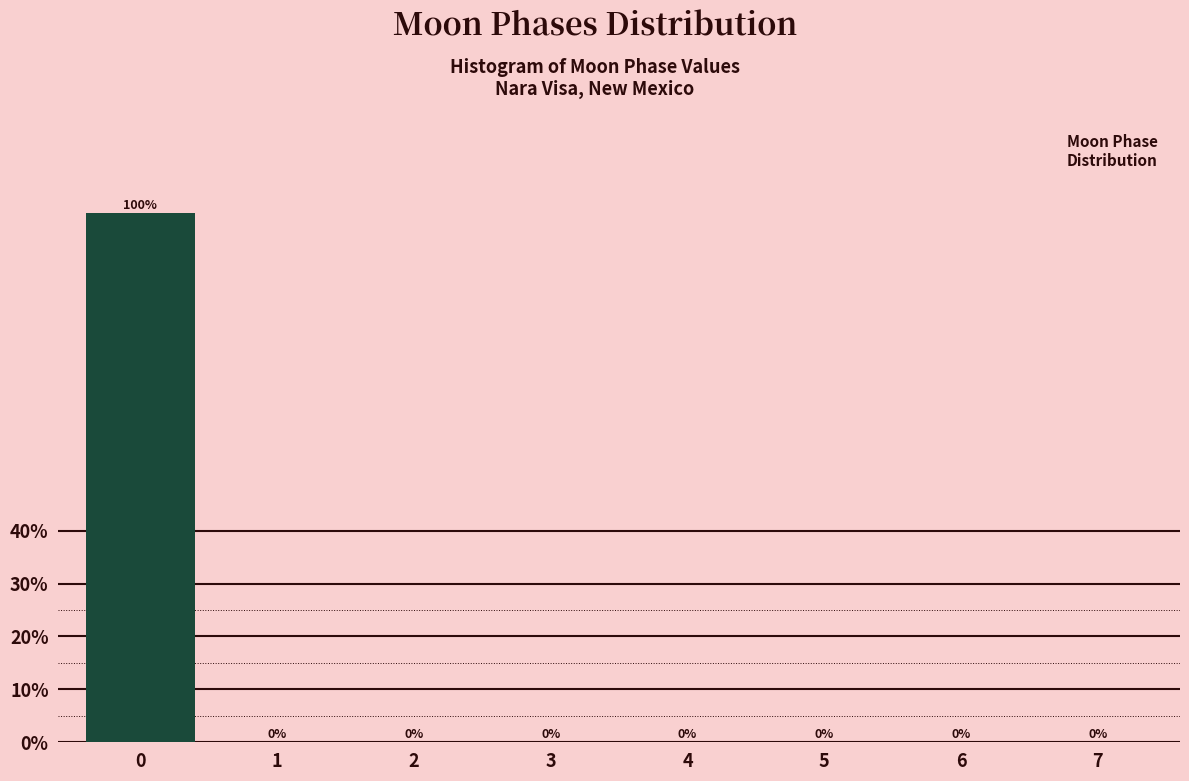

Reading right to left, what are all the values shown in this chart?

7=0	6=0	5=0	4=0	3=0	2=0	1=0	0=100